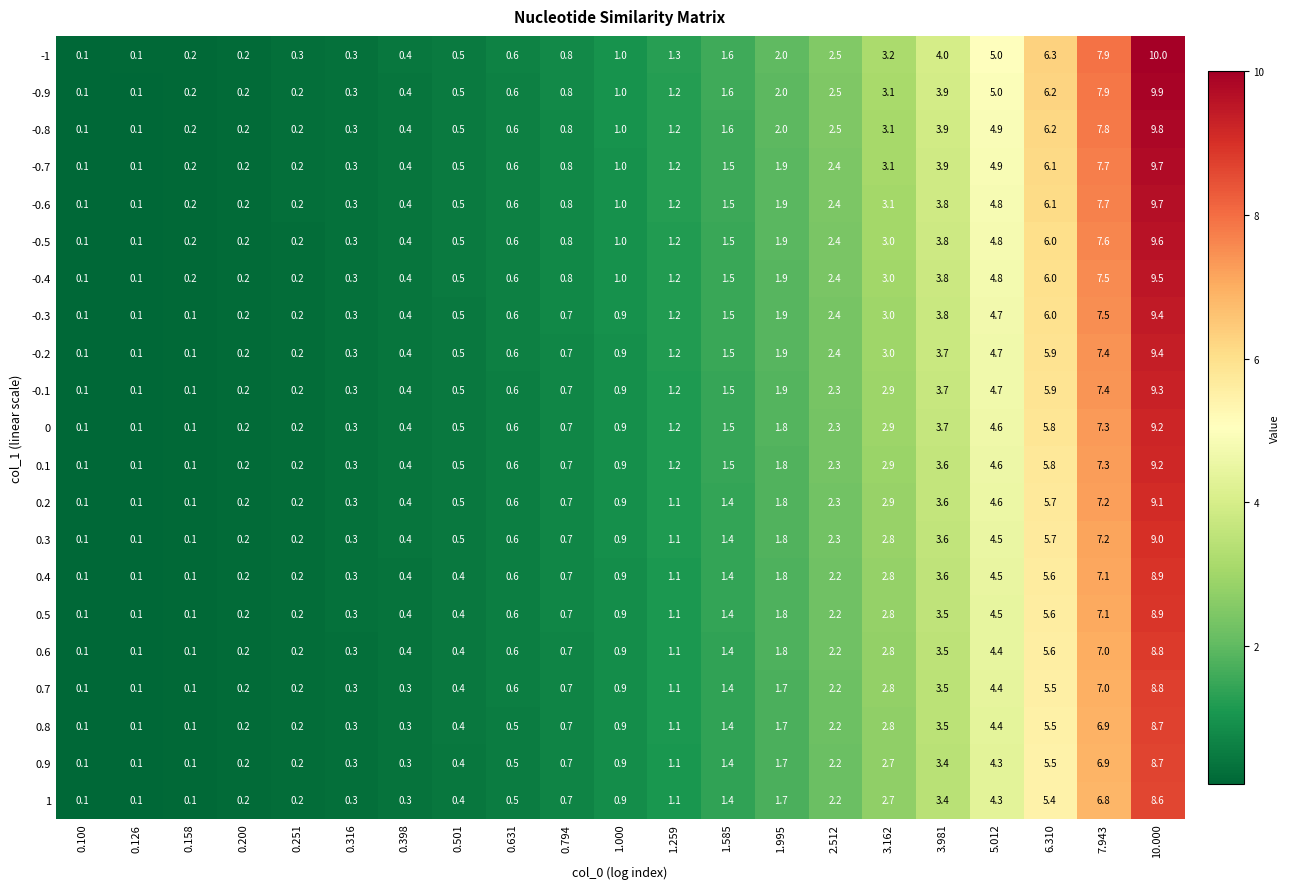

What is the greatest value displayed?

10.0